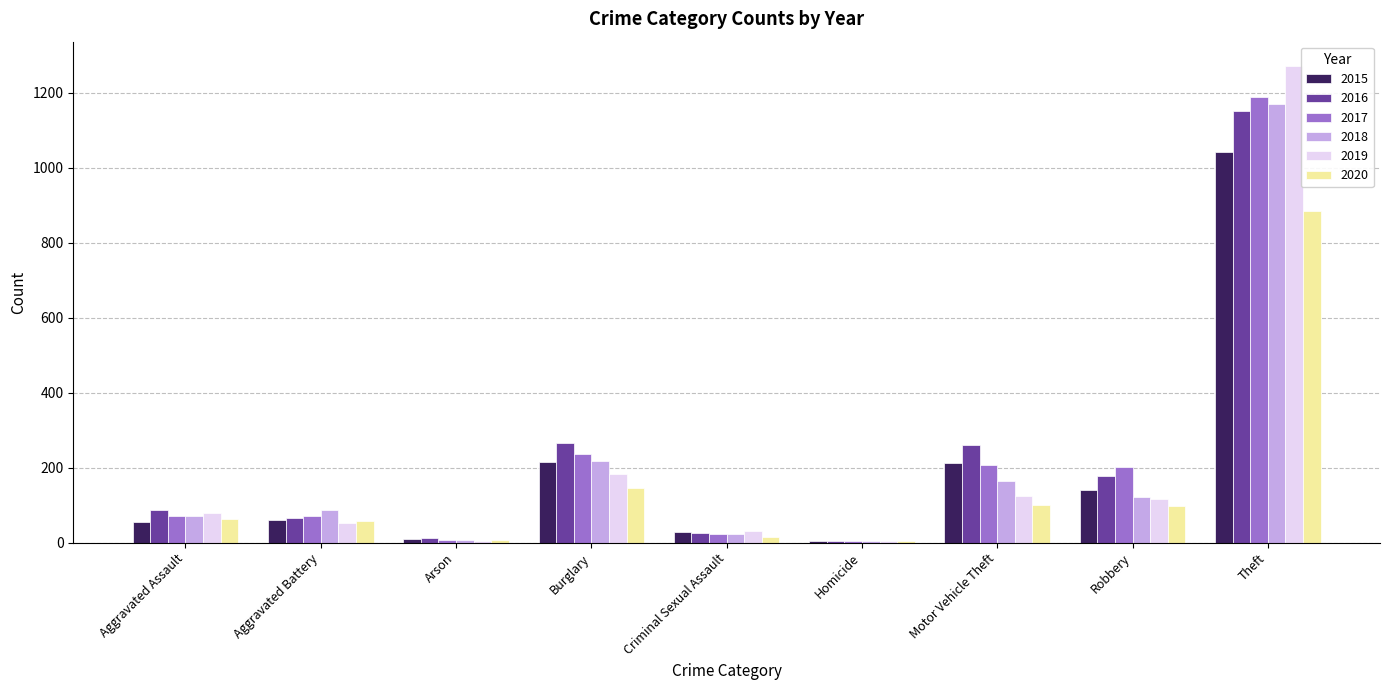

Are the bars grouped side by side (vs. stacked)?

Yes